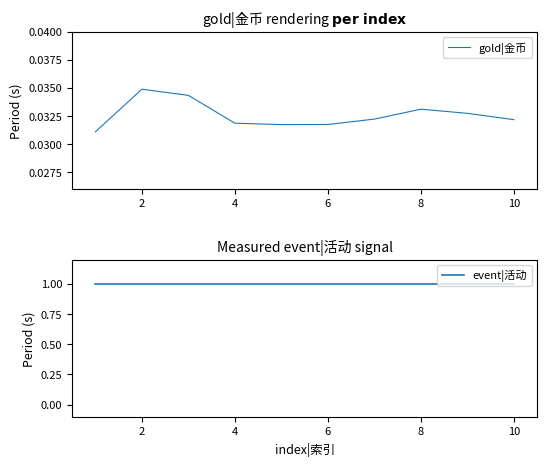

Rank the series by their average value, from highest to lowest.

event|活动, gold|金币